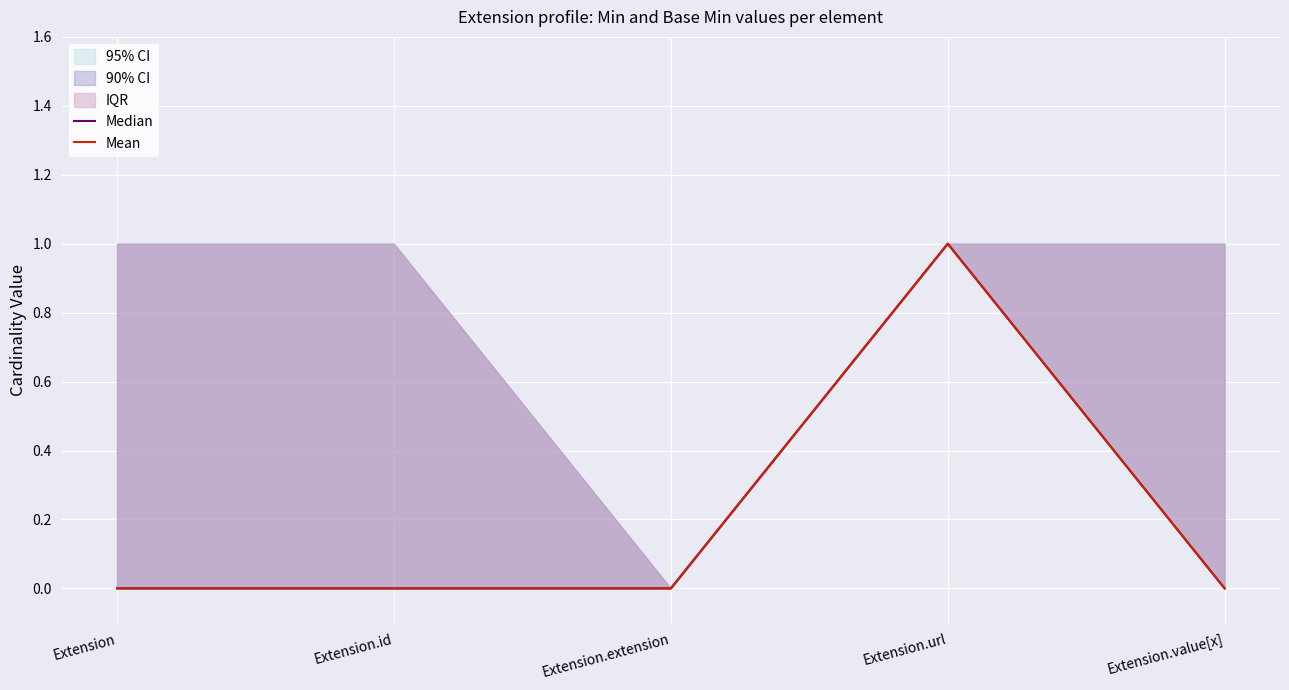

At Extension.url, list the series in order from smallest to largest.

Median, Mean